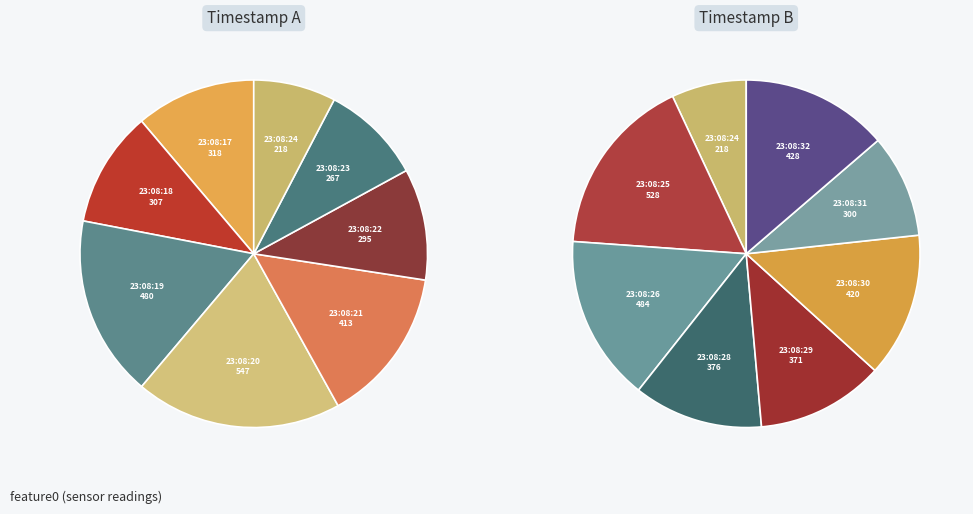

How much of the chart is everything except 23:08:22?

94.9%